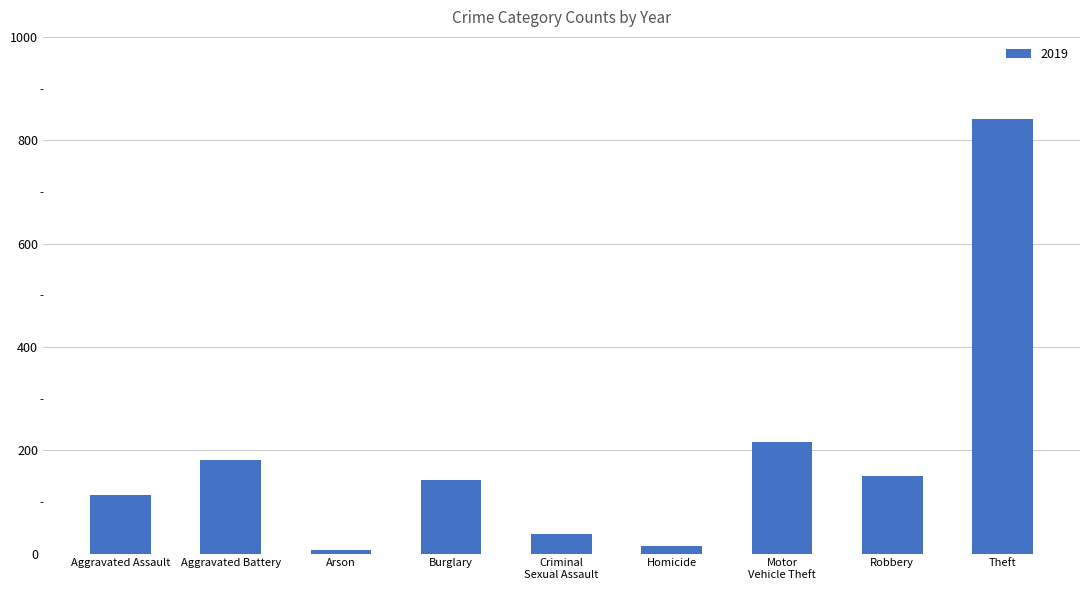

What is the label of the 9th bar from the left?

Theft